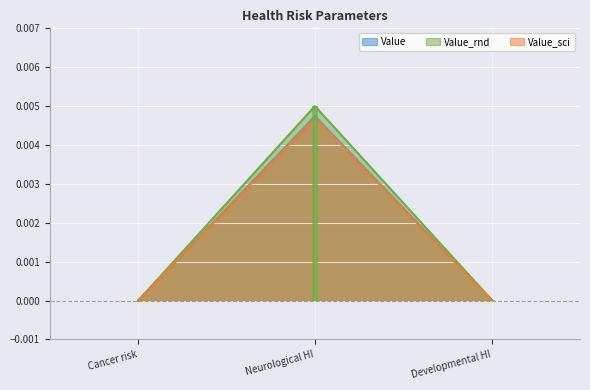

At which label is Value_sci closest to 0?

Cancer risk